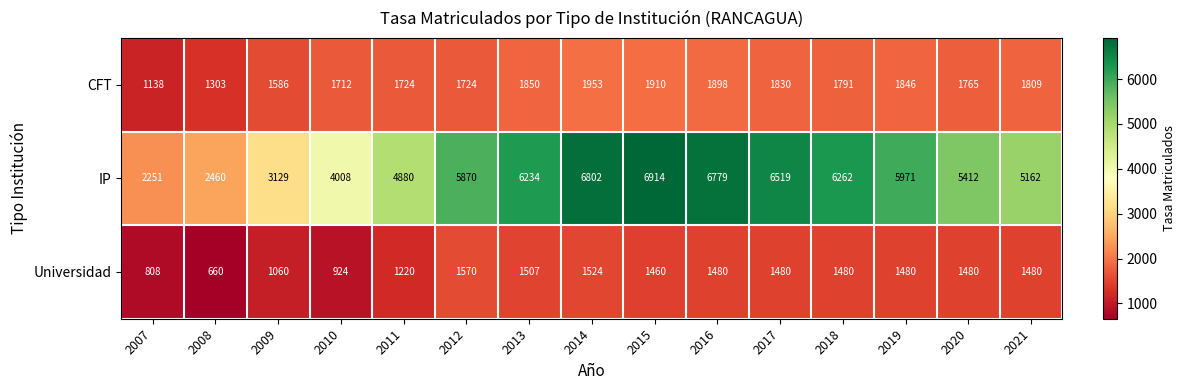

Which series has the largest range (max minus min)?

IP